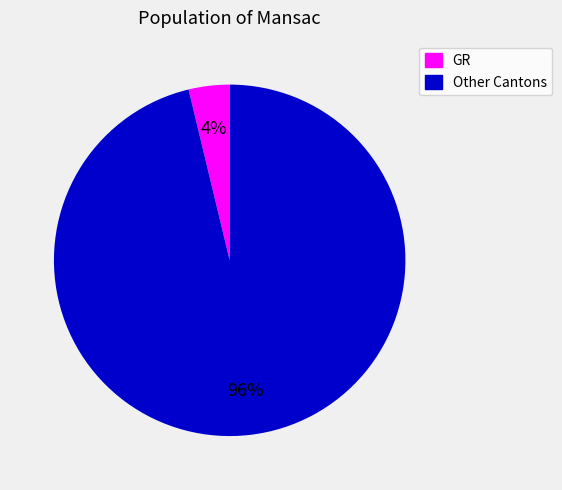

To the nearest percent, what is the average slice percentage?

50%